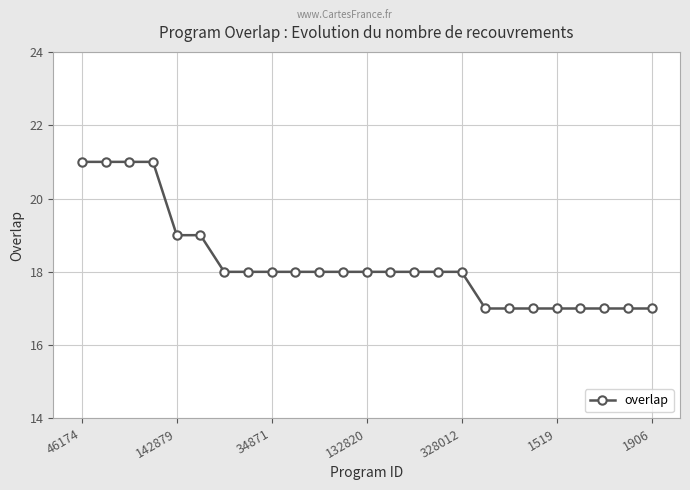

How many values are between 17 and 18?

19